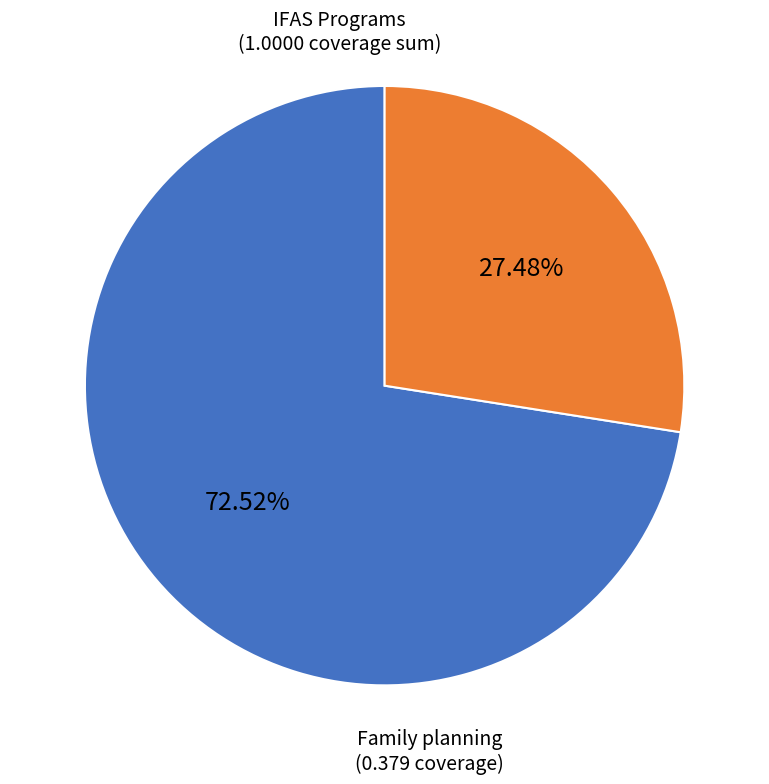

Is there any slice that represents more than half of the pie?

Yes